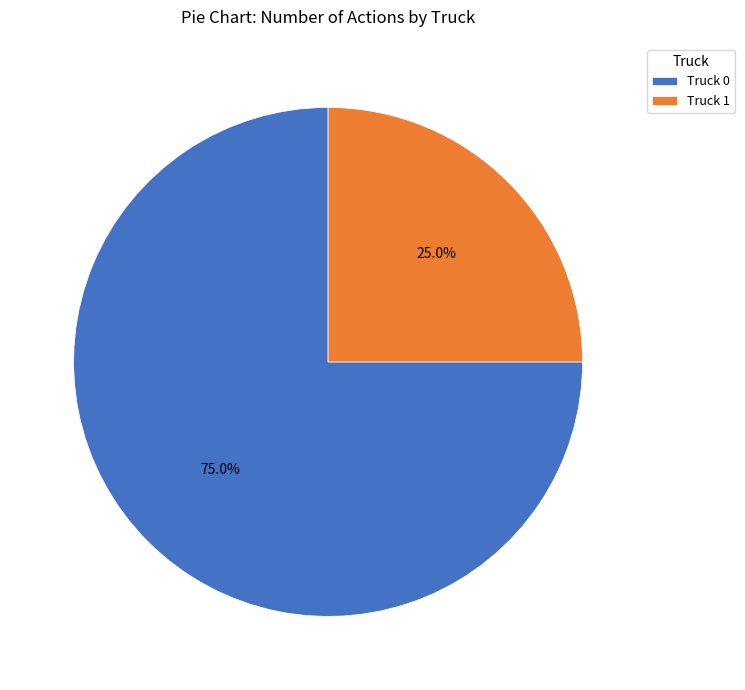

What is the ratio of the value at Truck 0 to the value at Truck 1?

3.0